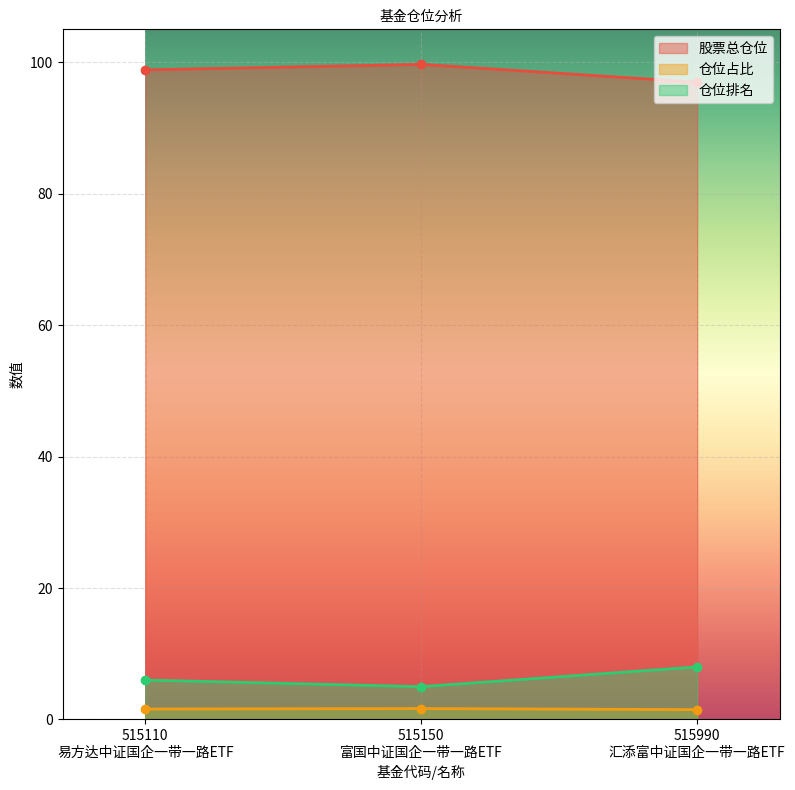

Reading right to left, list all the values displayed in this chart.

股票总仓位: 97.0	99.7	98.8
仓位占比: 1.5	1.7	1.6
仓位排名: 8.0	5.0	6.0